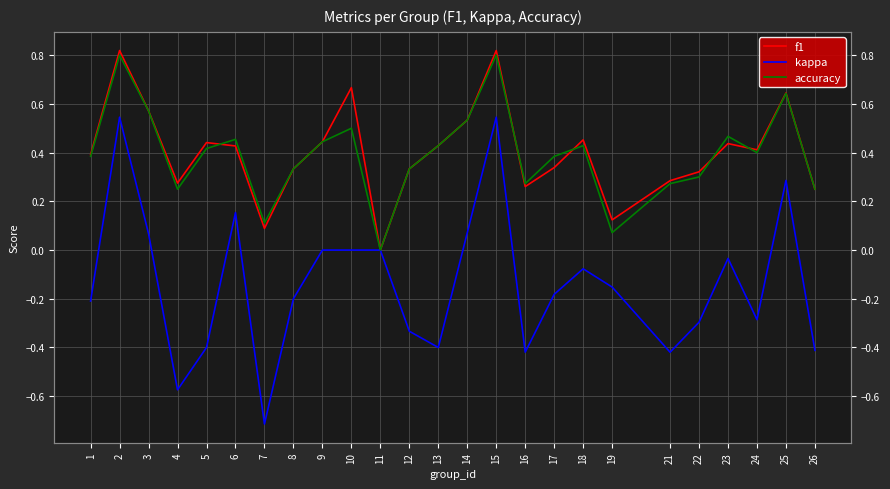

Where is the first local maximum for f1?

2